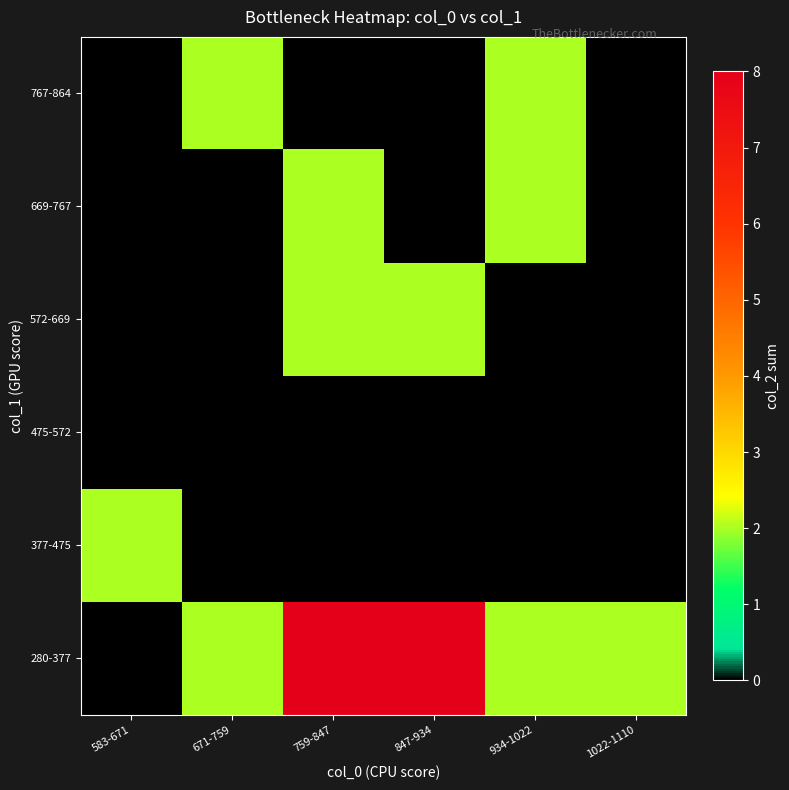

What is the difference between the highest and lowest values at 934-1022?

2